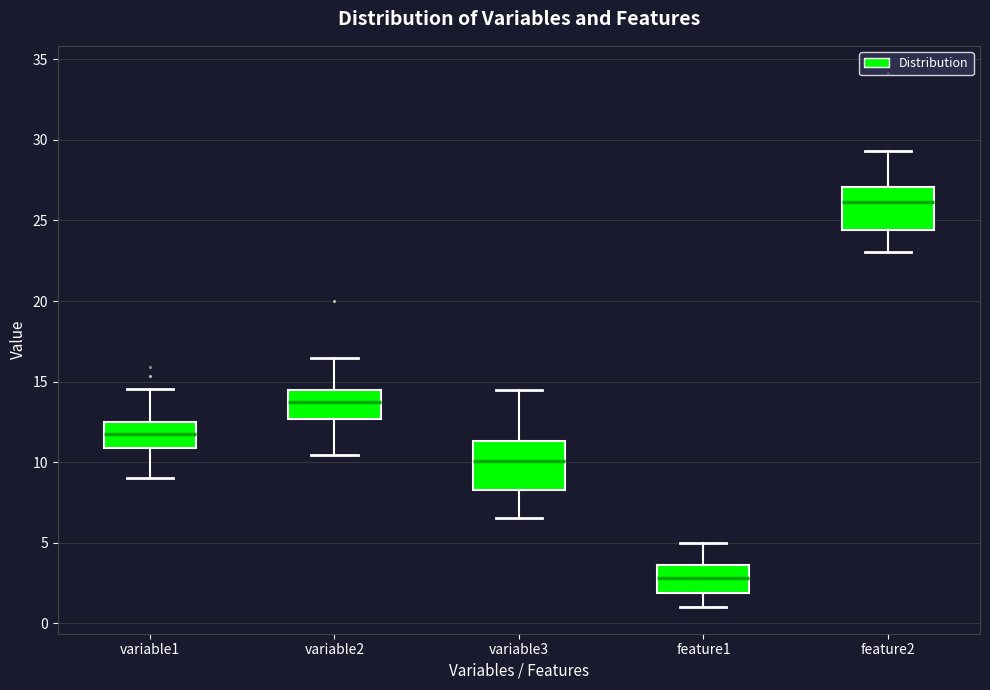

Where does the lower whisker of the box for variable3 end on the y-axis? The values are not printed on the chart, so give them approximately, as read against the axis.

6.5